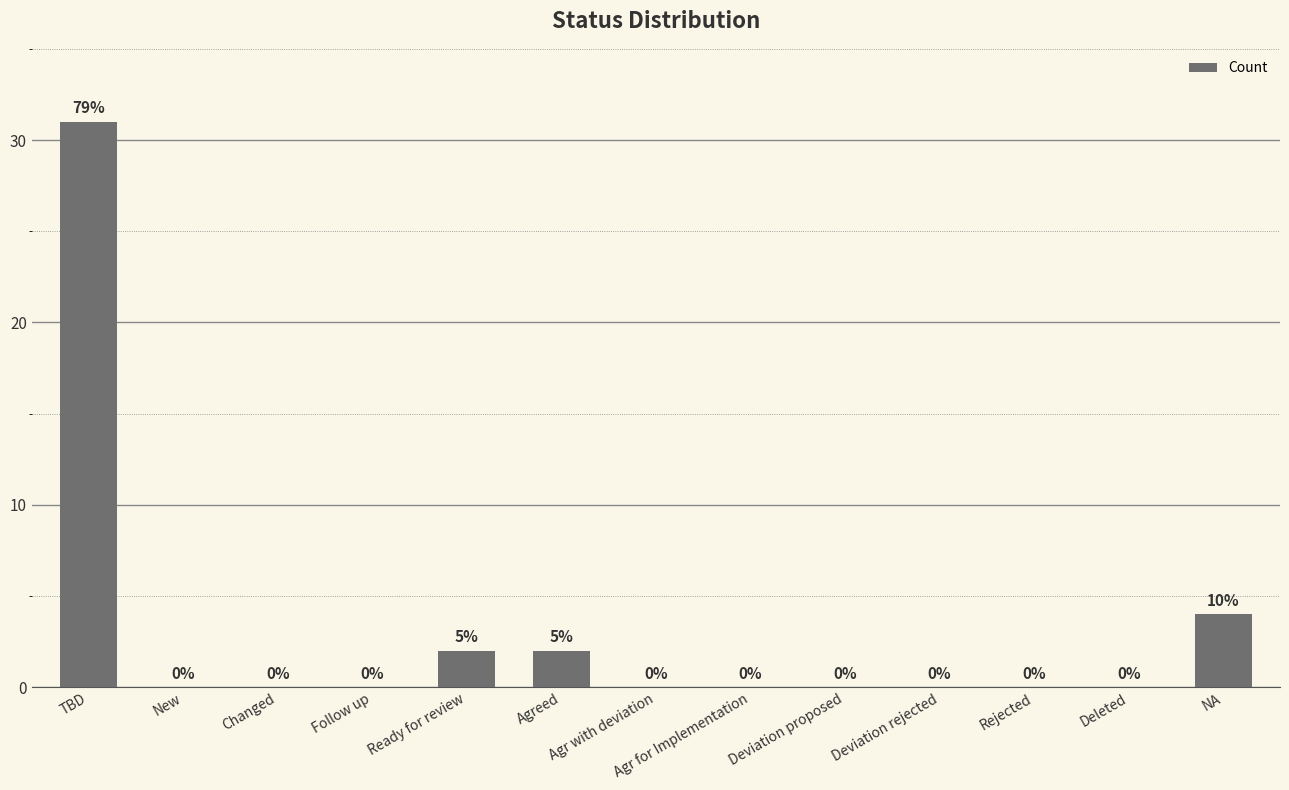

What is the sum of all values?

39